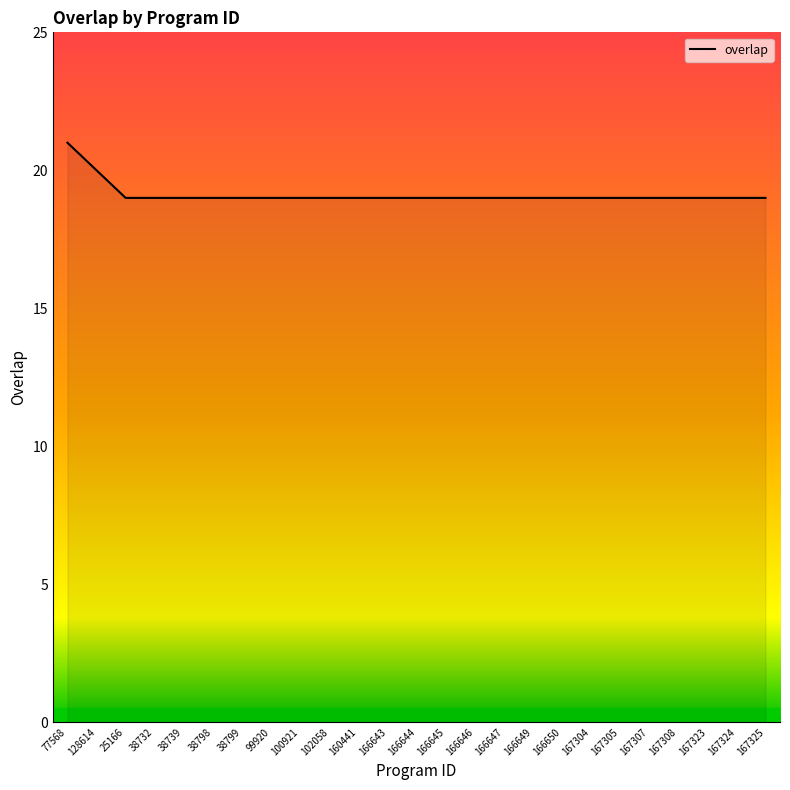

What is the sum of the values at 77568 and 160441?

40